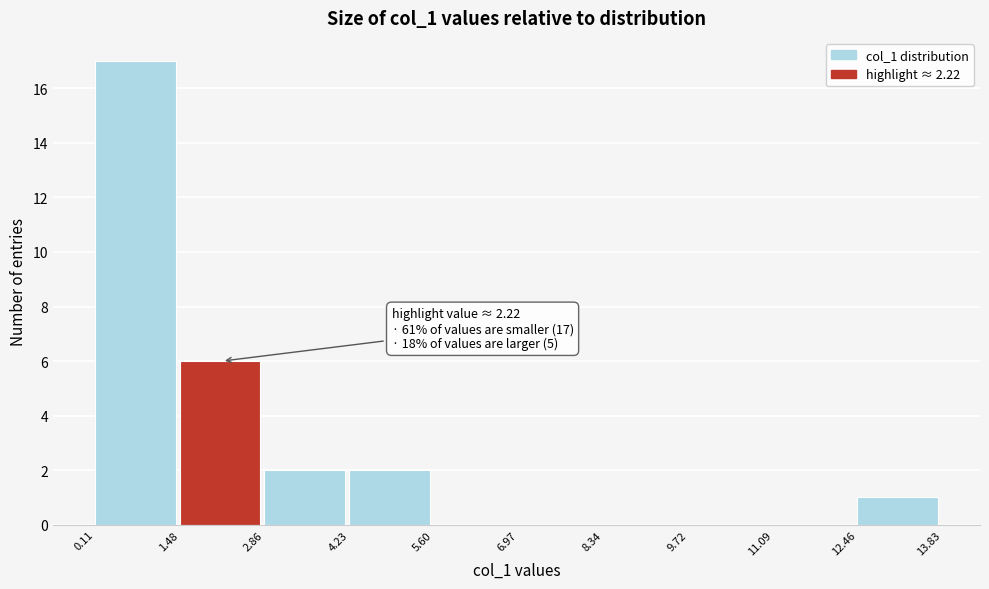

Which range on the x-axis has the tallest bar?

0.11 to 1.48